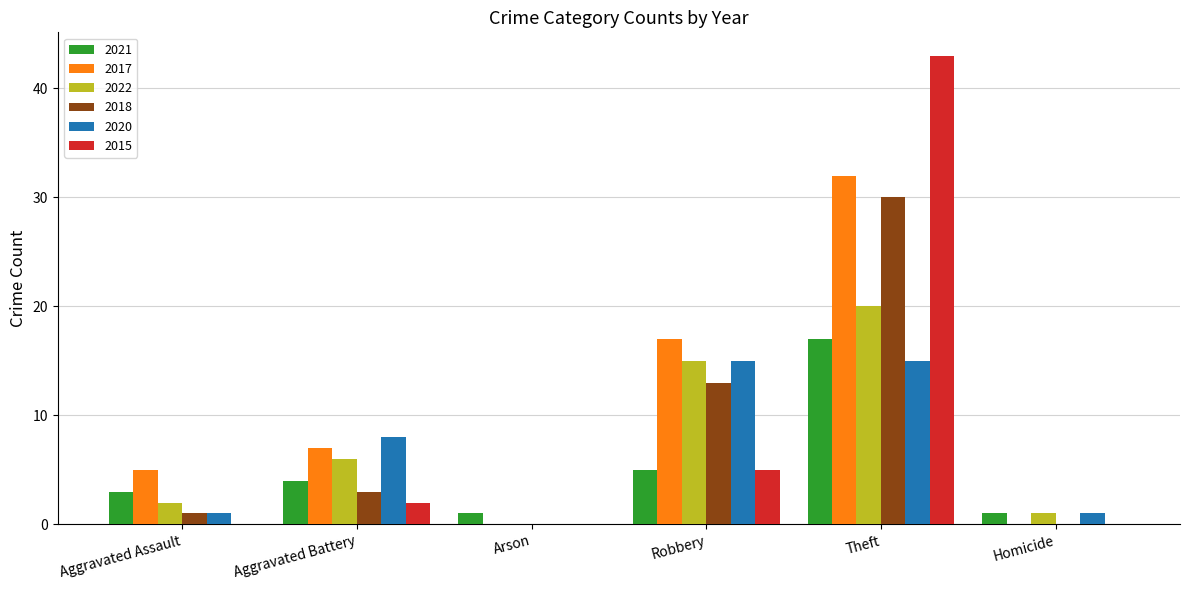

True or false: 2018 has a value of 1 at Aggravated Assault.

True